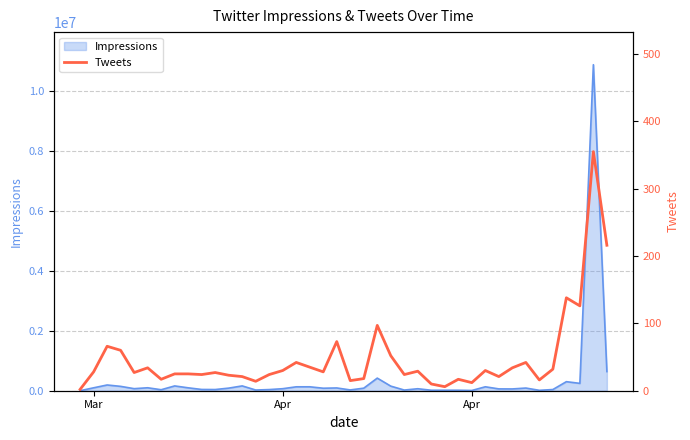

How many points are higher than both their immediate neighbors (excluding endpoints)?

12